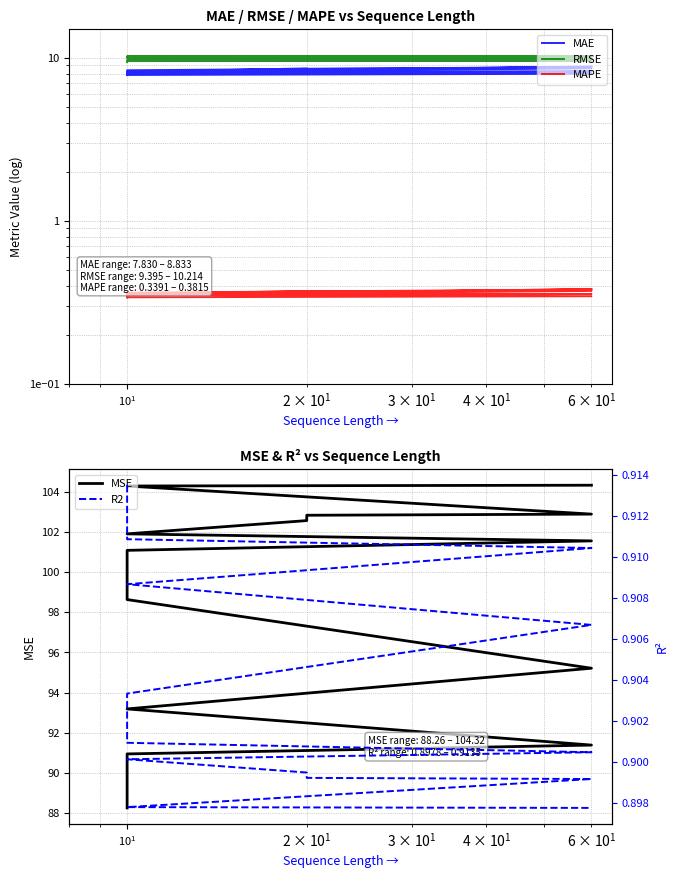

Which series has the widest spread of values?

MSE